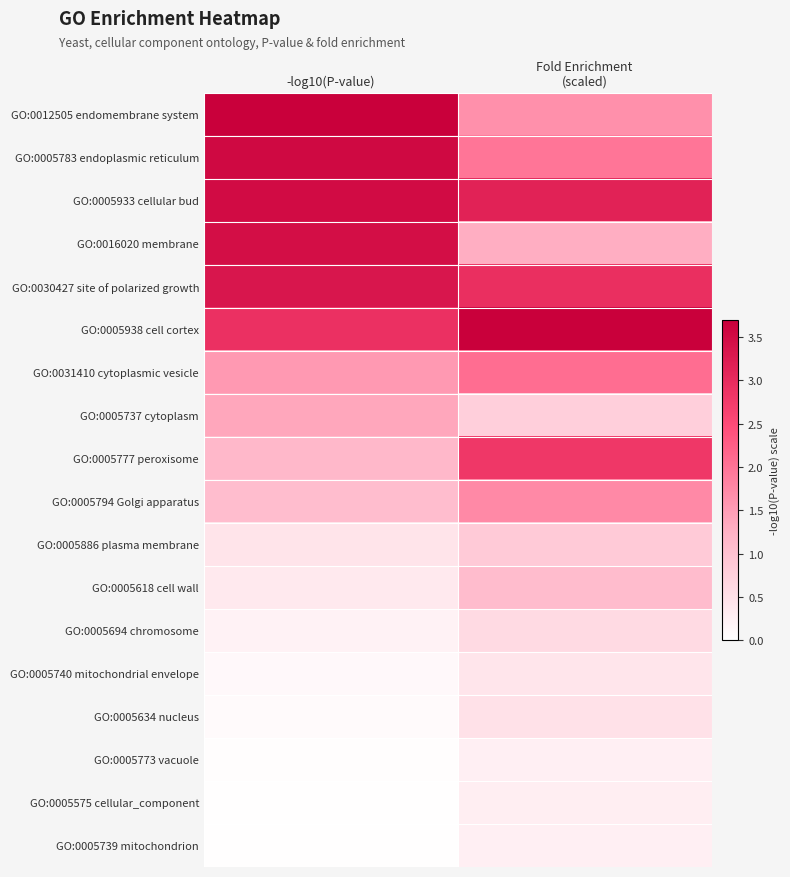

Which has a higher value, -log10(P-value) or Fold Enrichment
(scaled)?

-log10(P-value)